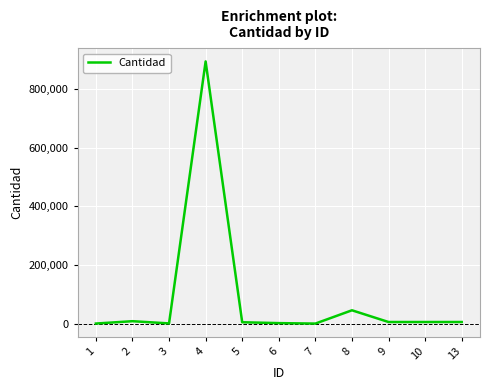

What is the maximum value shown in the chart?

894560.0